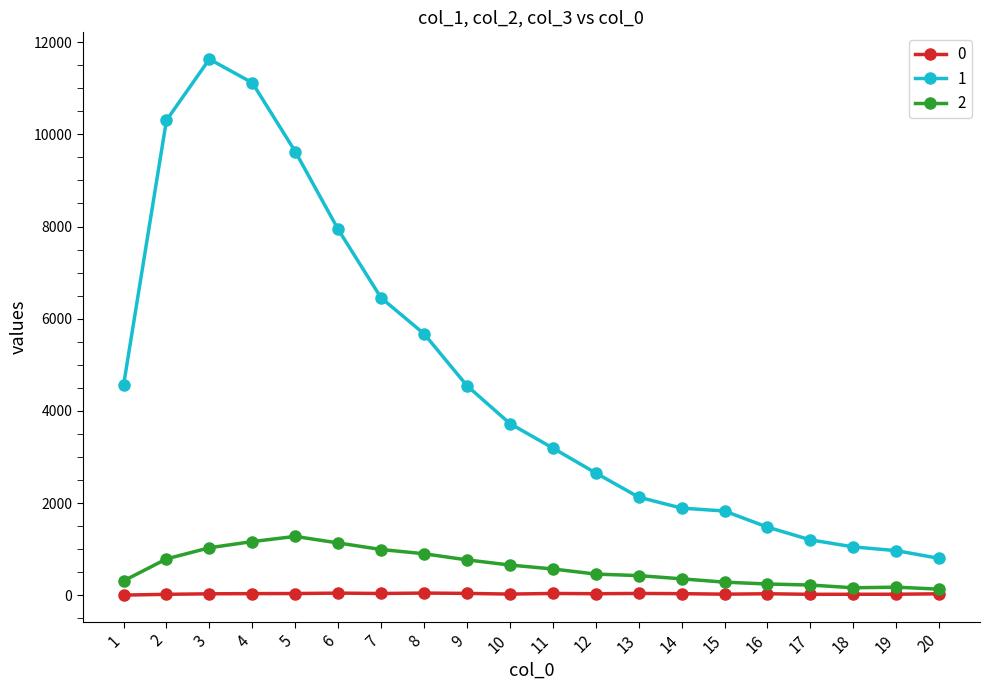

Is this an area chart (filled region under the line)?

No